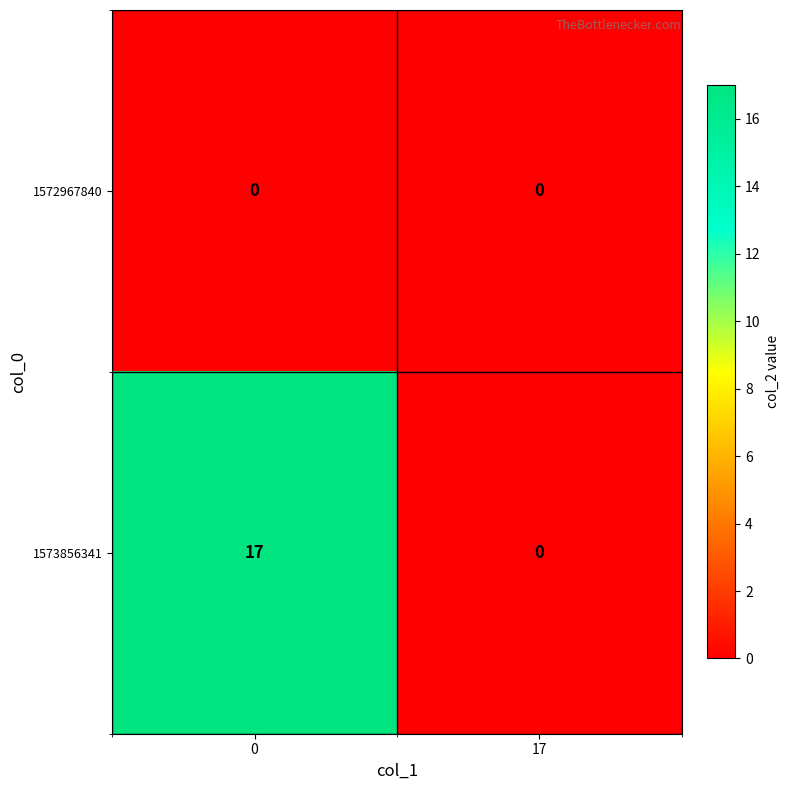

True or false: 1573856341 has a value of 17 at 0.

True